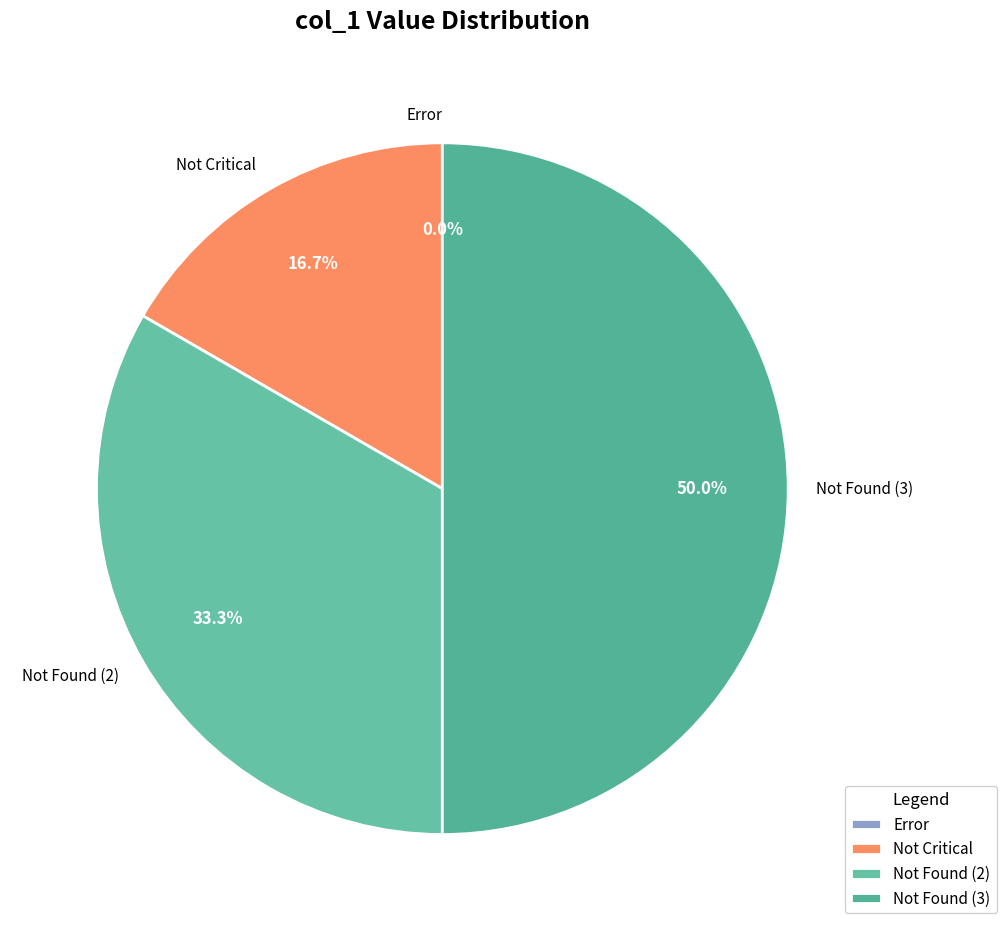

True or false: 3 accounts for 63% of the total.

False